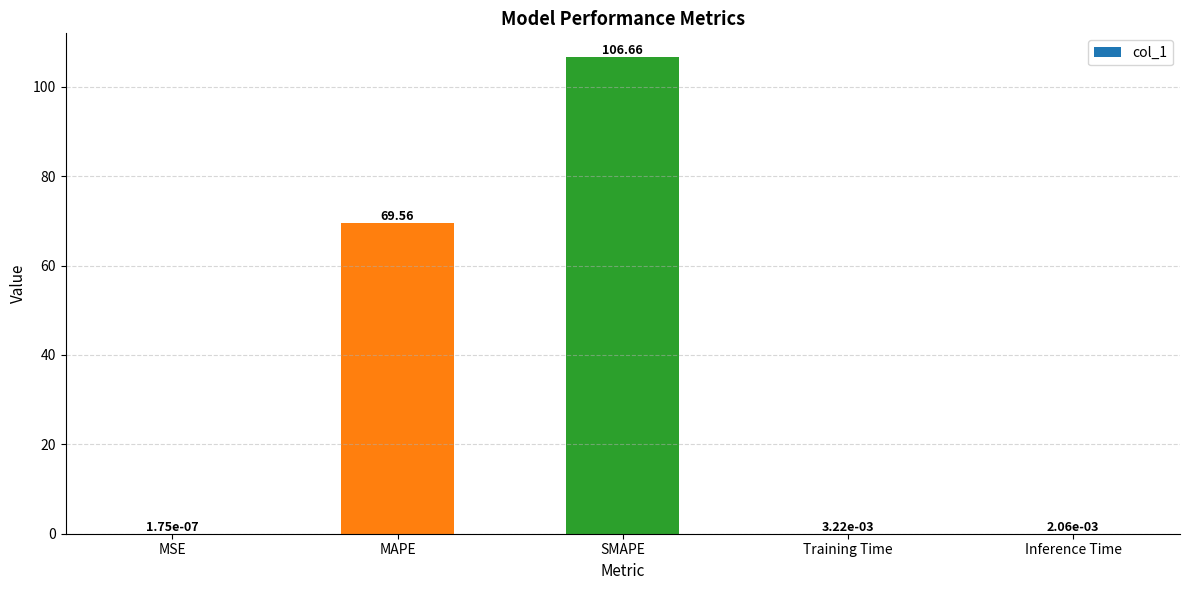

Which has a higher value, Inference Time or MAPE?

MAPE